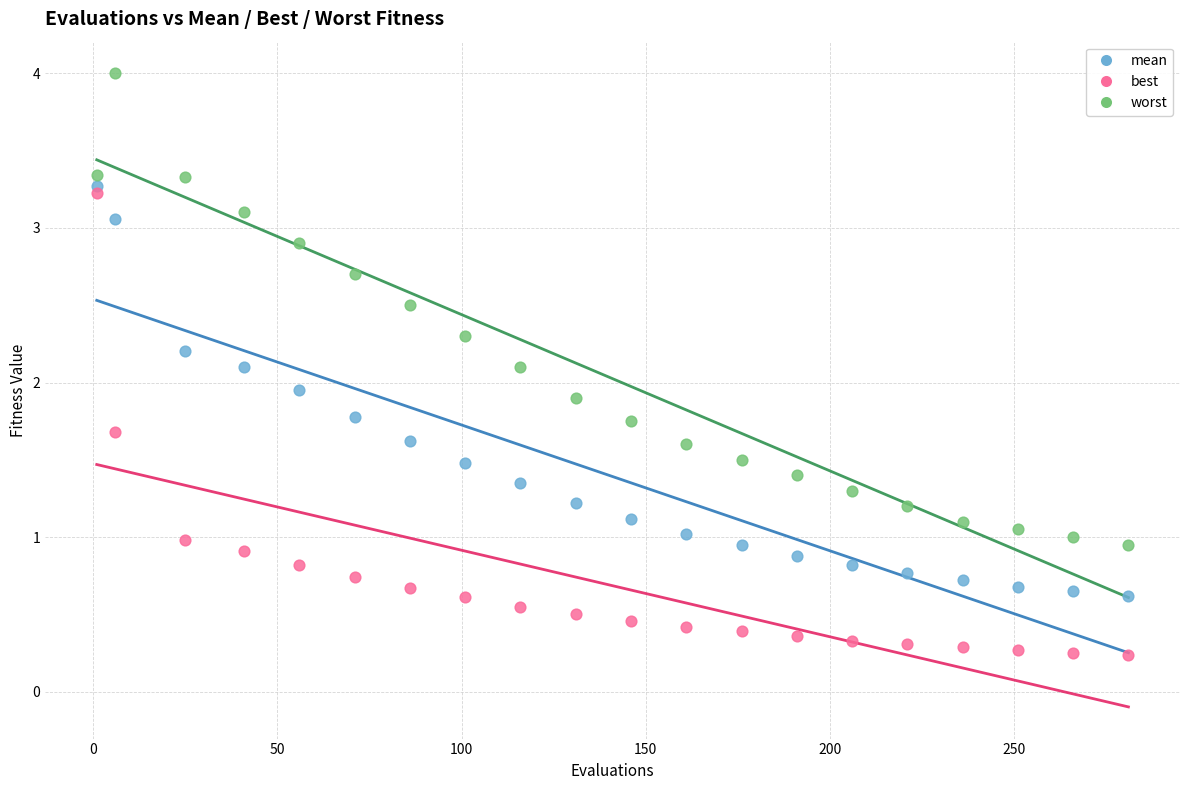

Which series has the widest spread of Y values?

worst